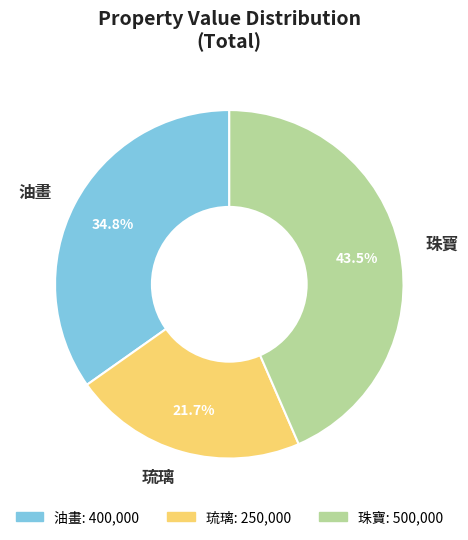

What is the ratio of the value at 琉璃 to the value at 珠寶?

0.5